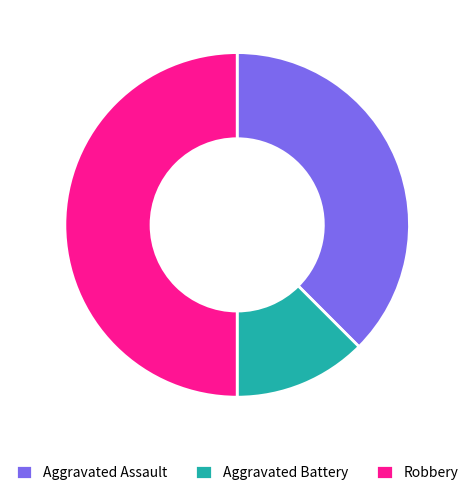

What is the ratio of the value at Robbery to the value at Aggravated Battery?

4.0